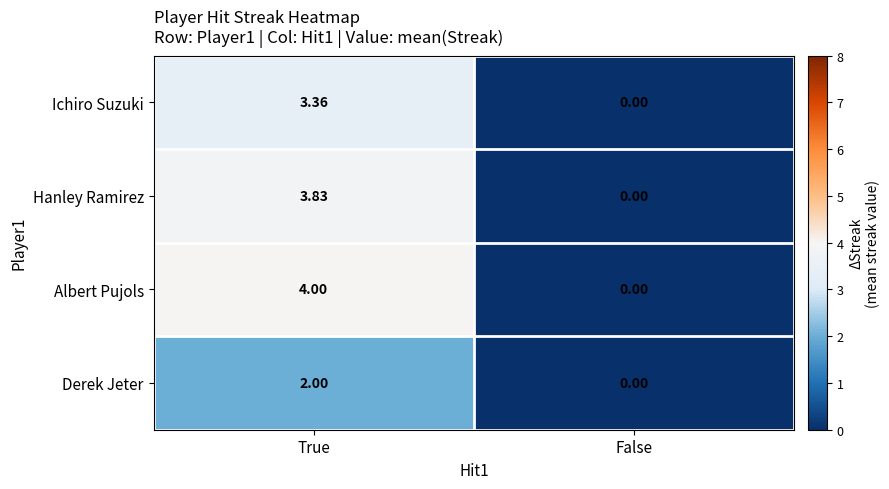

How many data points does each series have?

2